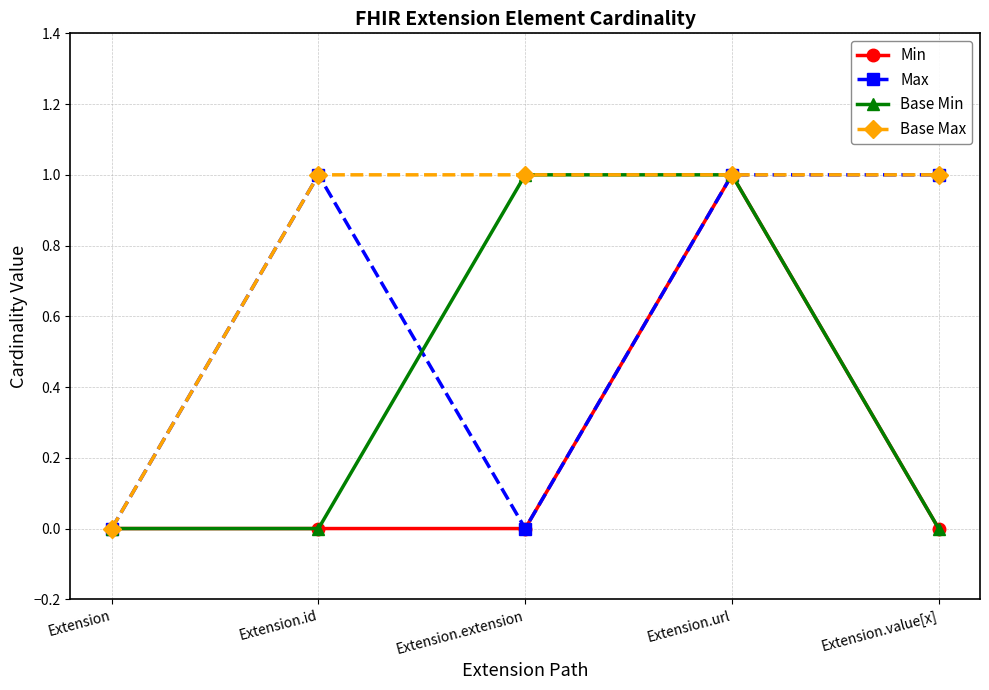

What is the average value of the Max series?

1